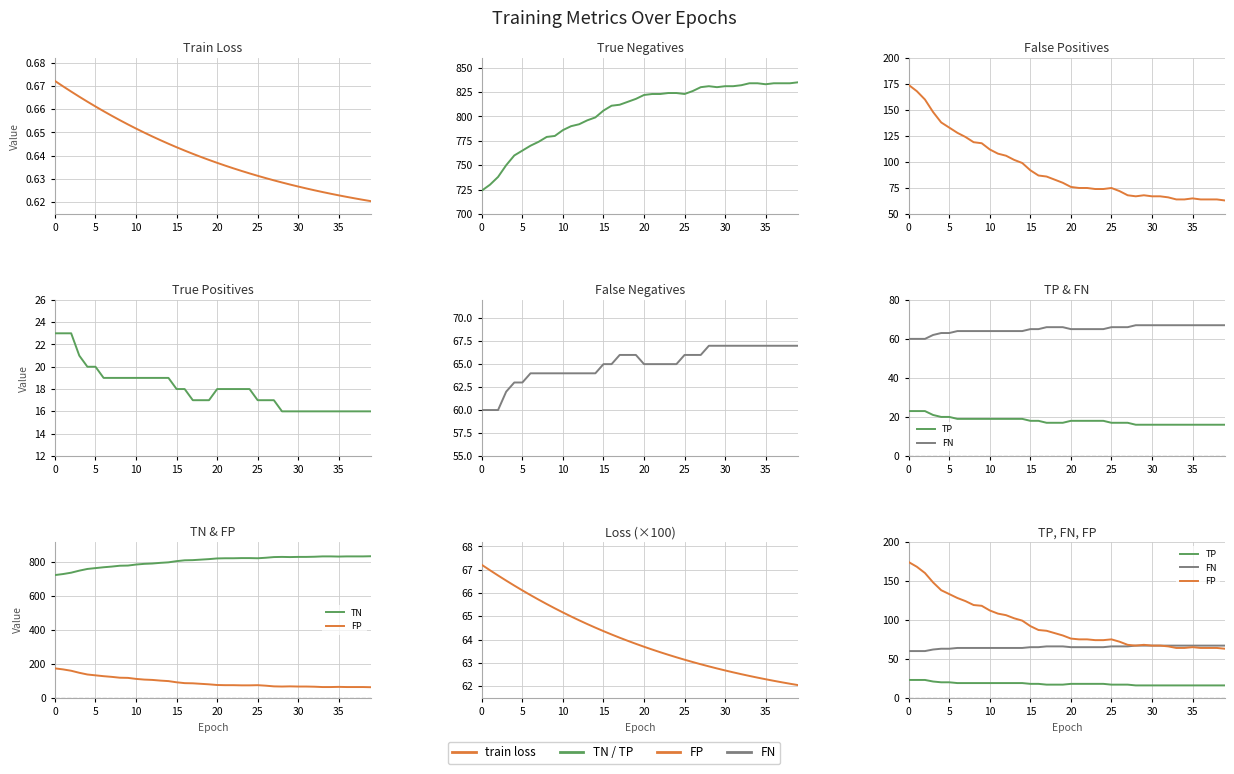

What is the label of the 31st point from the left?

30